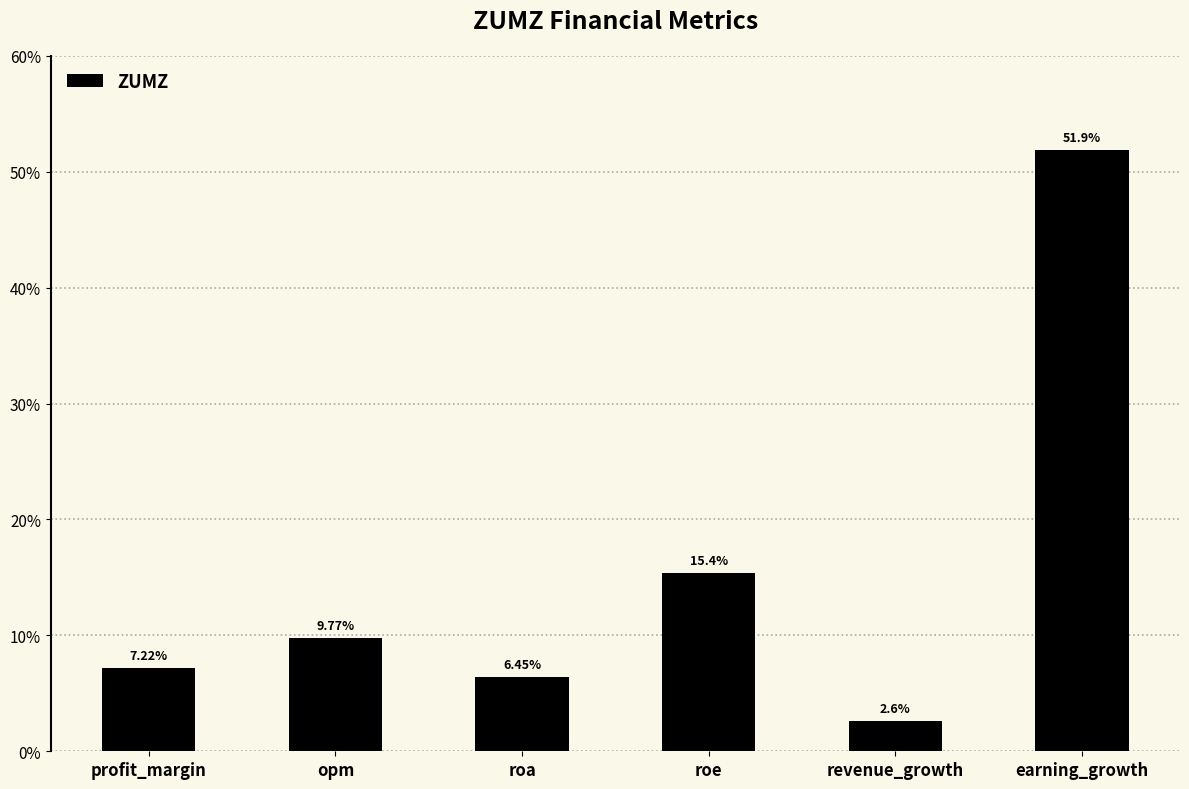

What is the label of the 5th bar from the right?

opm